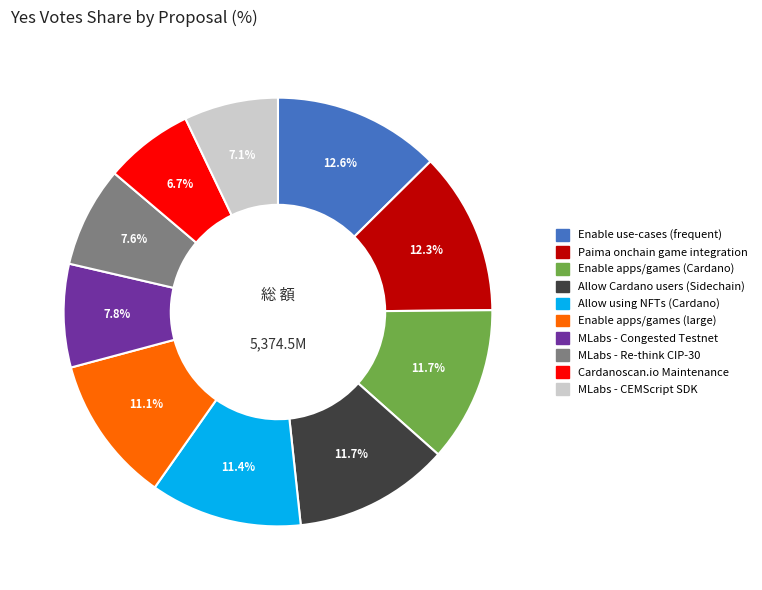

Is there any slice that represents more than half of the pie?

No